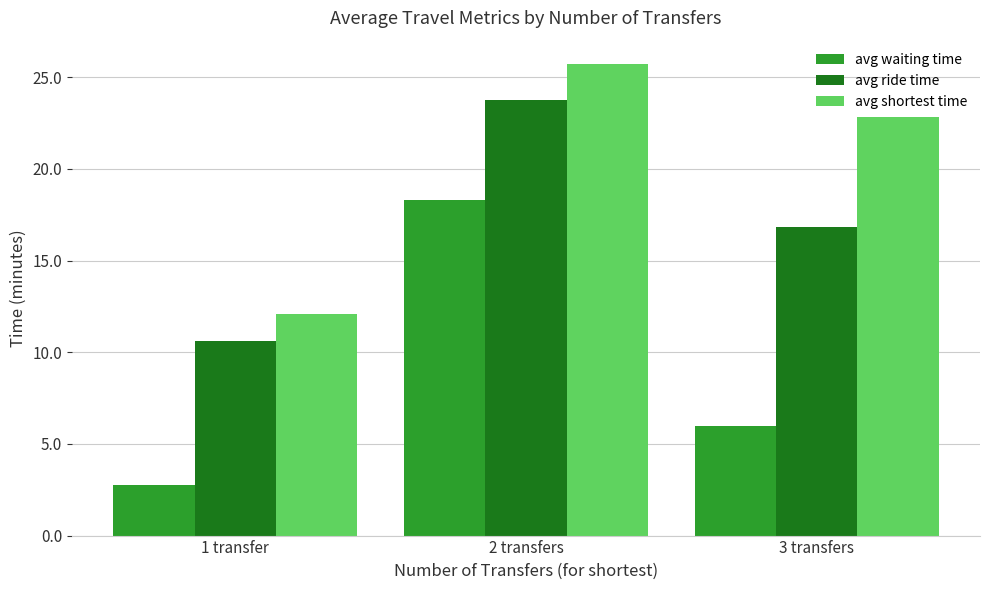

How many data points in avg waiting time are less than 6?

1